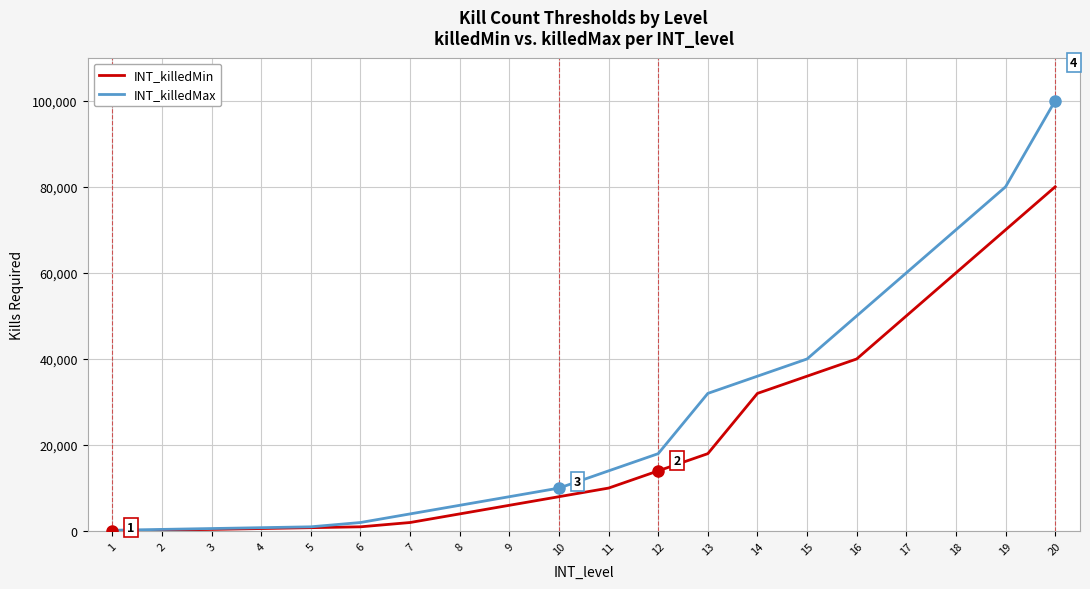

The INT_killedMin series shows 6733 at 13. True or false?

False